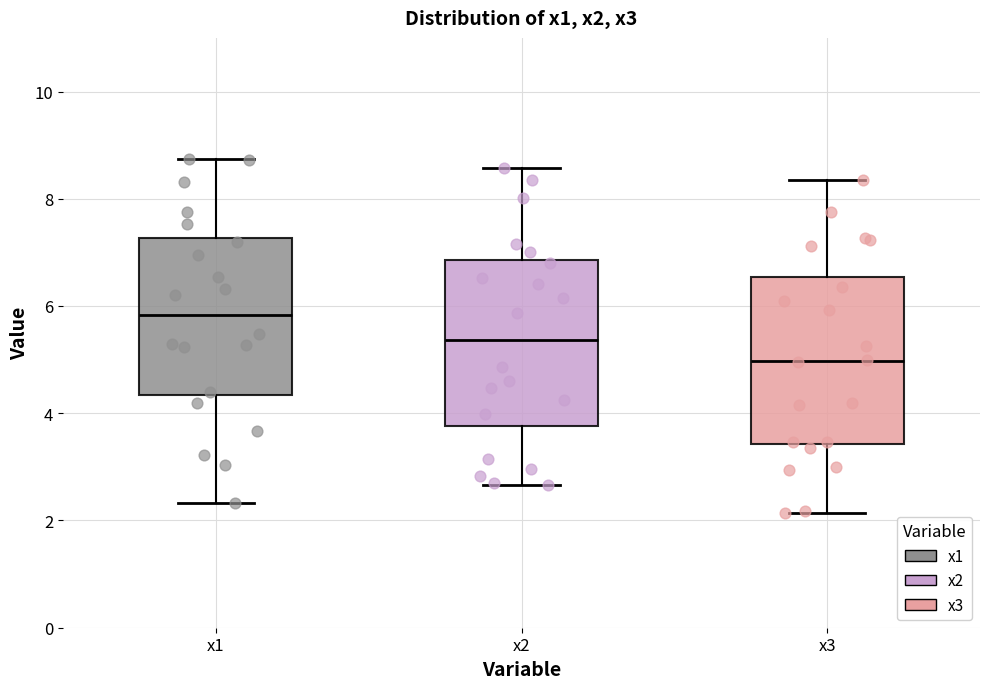

Reading left to right, read every box against the y-axis: the position of its median line, the range the box covers, and the ends of its whiskers. The values are not printed on the chart, so give them approximately, as read against the axis.

x1: median 5.8, box 4.4 to 7.2, whiskers 2.4 to 8.8
x2: median 5.4, box 3.8 to 6.8, whiskers 2.6 to 8.6
x3: median 5.0, box 3.4 to 6.6, whiskers 2.2 to 8.4